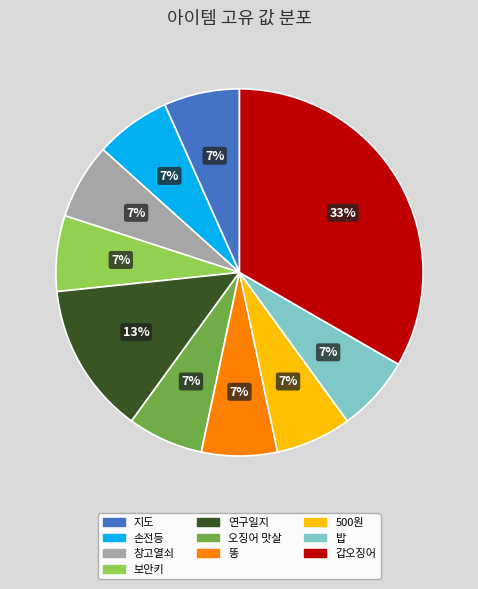

Which slice is the largest?

갑오징어